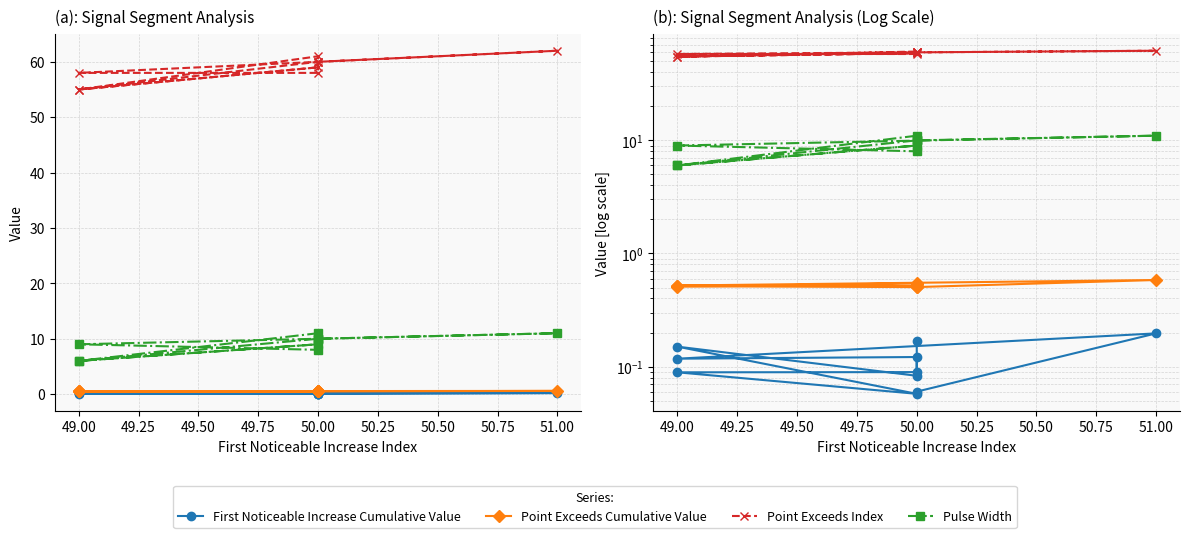

Does the chart display data point markers on the line(s)?

Yes